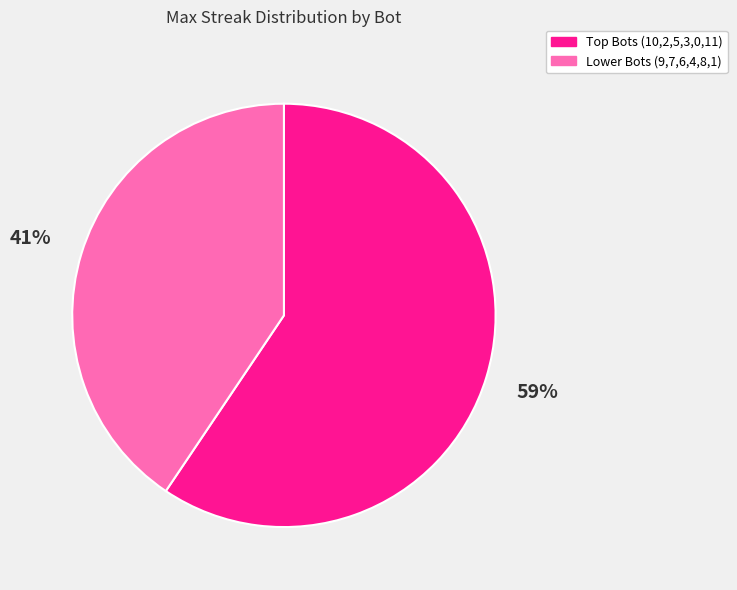

To the nearest percent, what is the average slice percentage?

50%